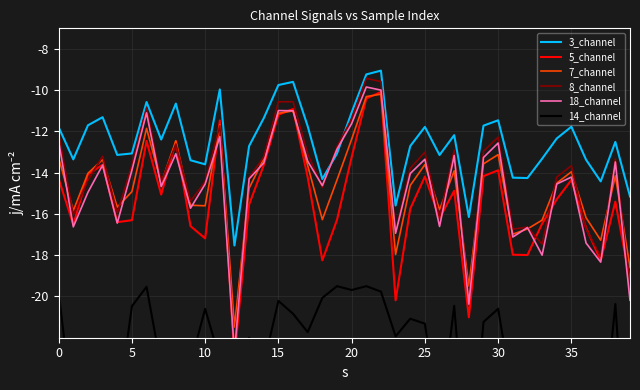

True or false: 3_channel and 7_channel intersect in this chart.

False